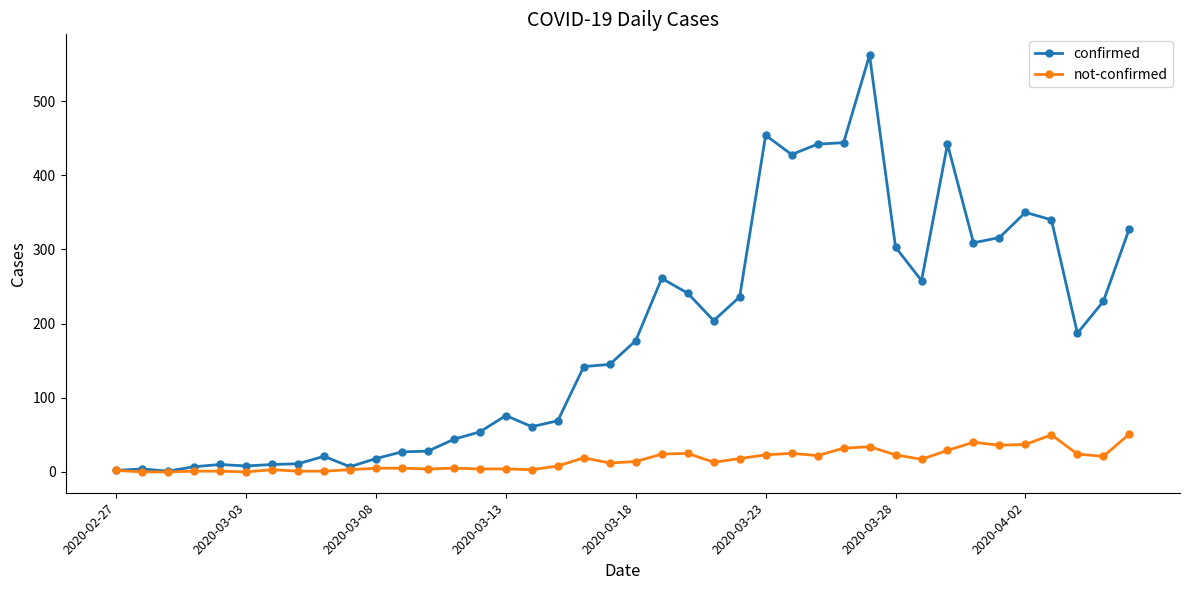

List the series in order of their overall mean, lowest first.

not-confirmed, confirmed